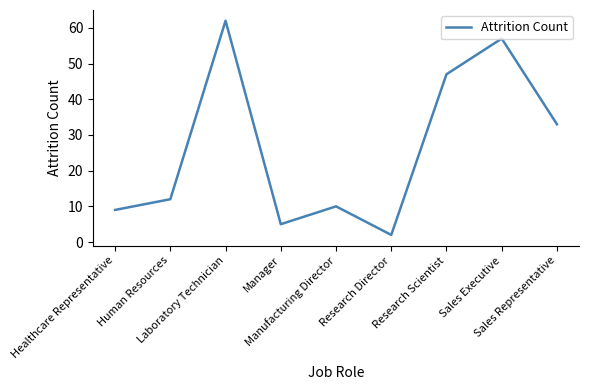

What position from the left is Research Scientist?

7